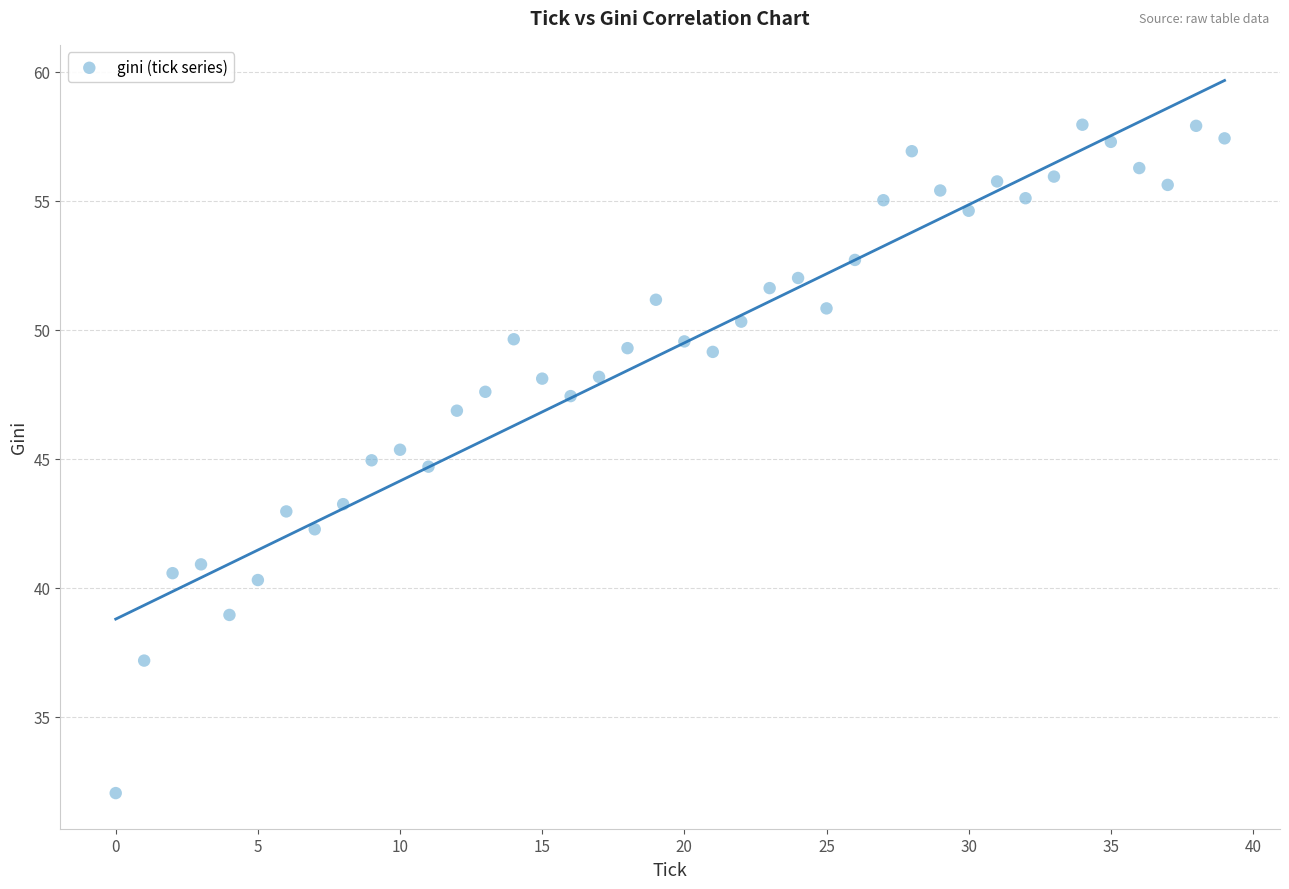

What is the range of Y values (max minus min)?

25.9